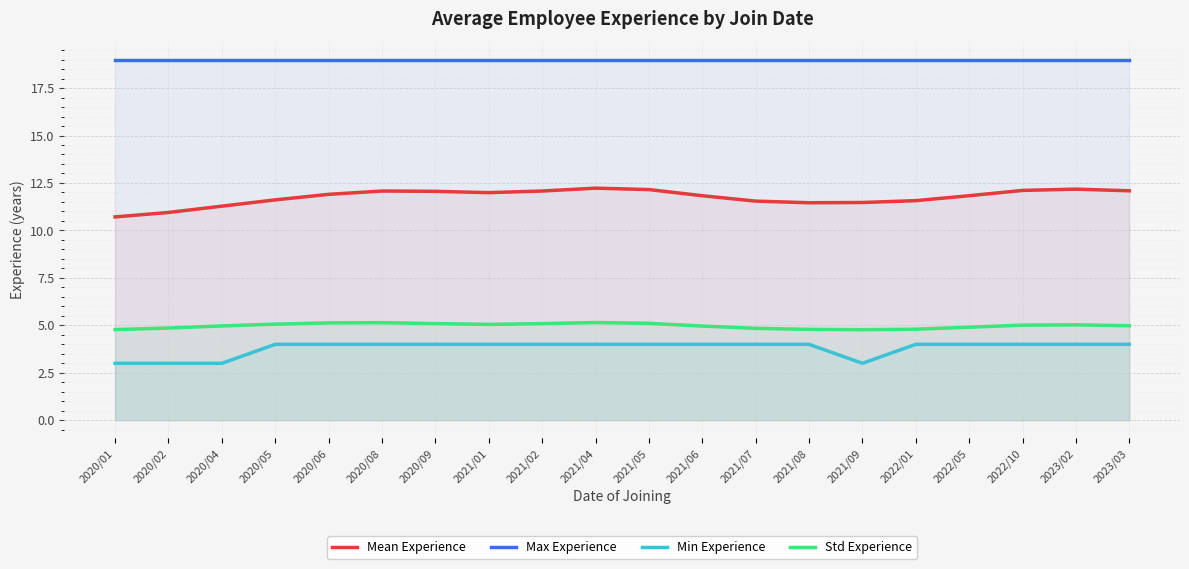

What is the minimum value shown in the chart?

3.0